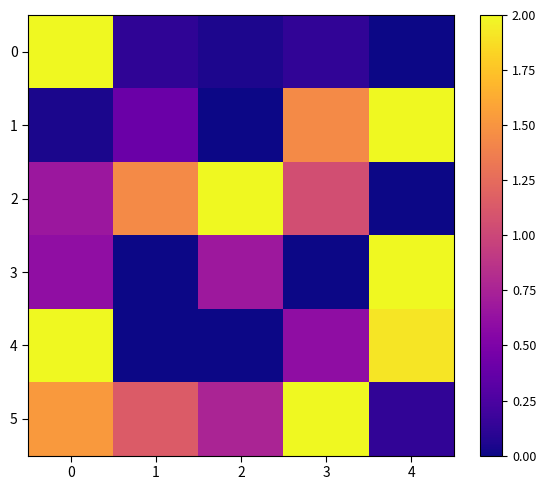

Which label corresponds to the smallest value in the chart?

4